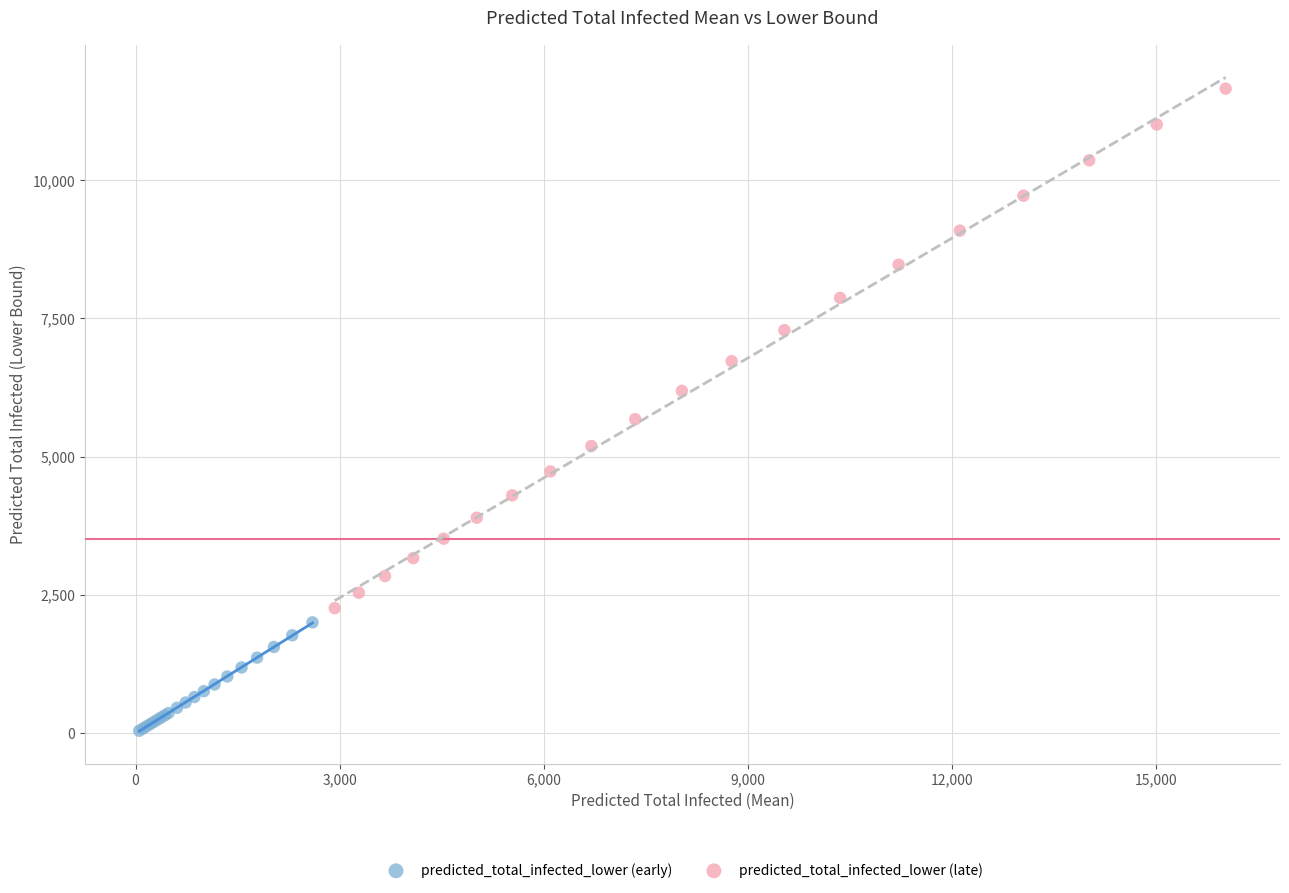

Which series reaches the minimum Y coordinate?

predicted_total_infected_lower (early)